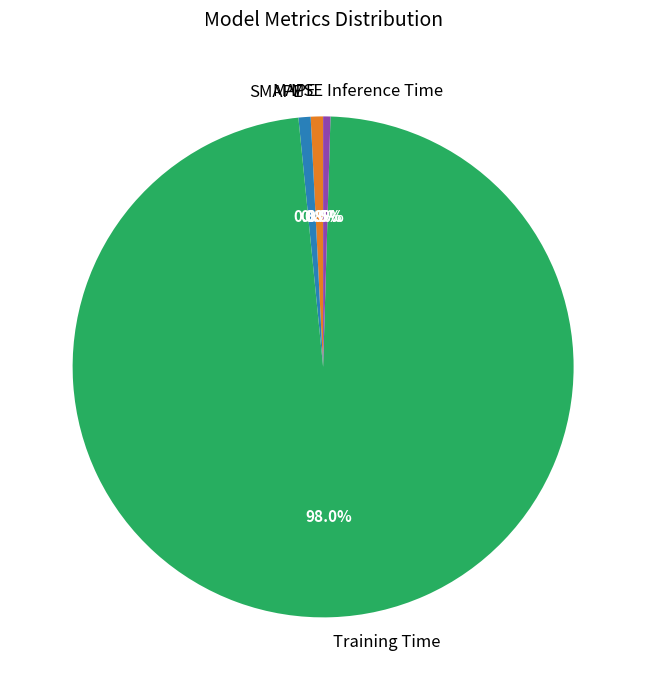

Which has a higher value, Training Time or MAPE?

Training Time